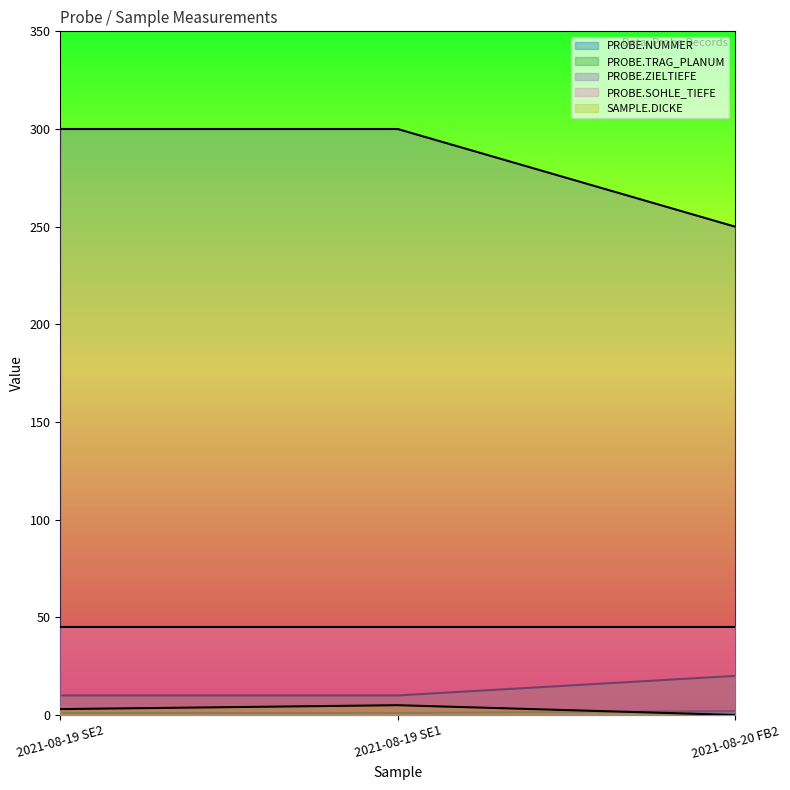

How many lines are shown in the chart?

5